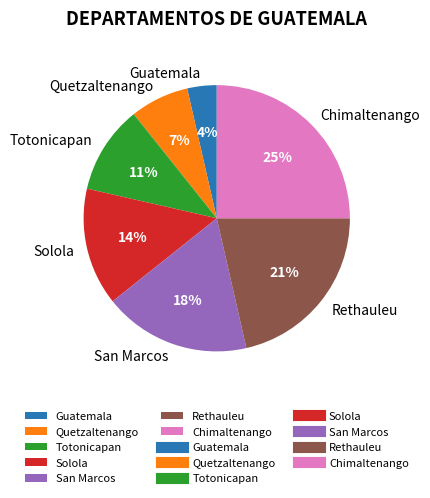

How many slices are in this pie chart?

7